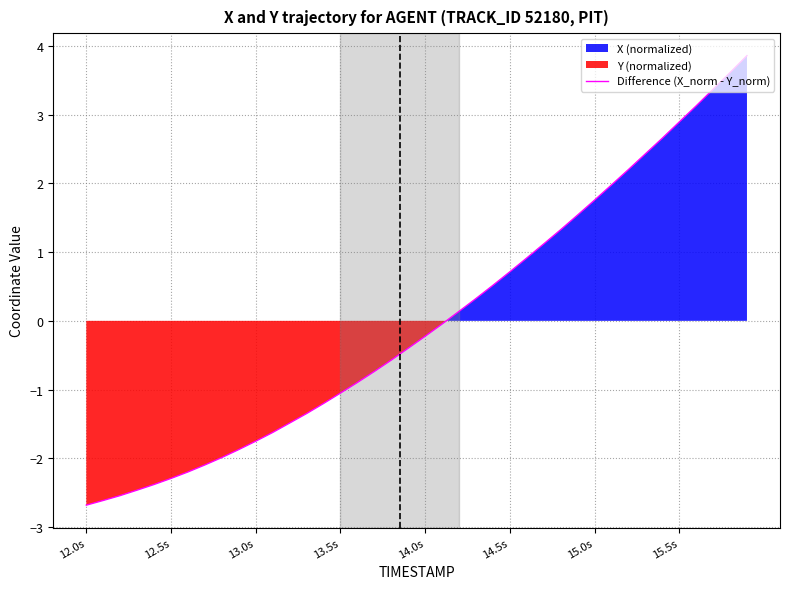

Reading left to right, extract all data points from this chart.

-2.7	-2.6	-2.5	-2.5	-2.4	-2.3	-2.2	-2.1	-2.0	-1.9	-1.8	-1.6	-1.5	-1.3	-1.2	-1.1	-0.9	-0.7	-0.6	-0.4	-0.2	-0.0	0.1	0.3	0.5	0.7	0.9	1.1	1.3	1.5	1.8	2.0	2.2	2.4	2.7	2.9	3.1	3.4	3.6	3.9